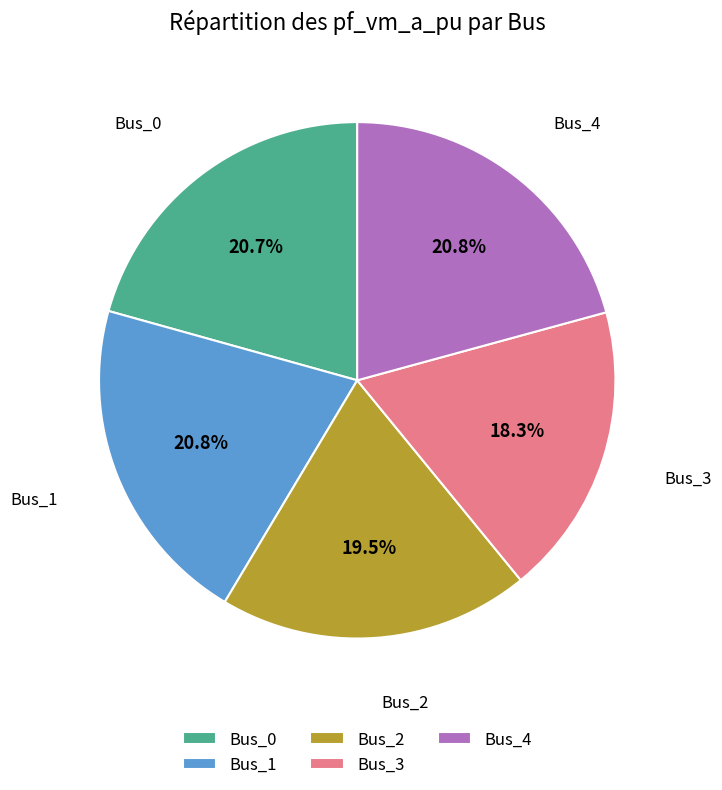

Does any single category account for the majority?

No